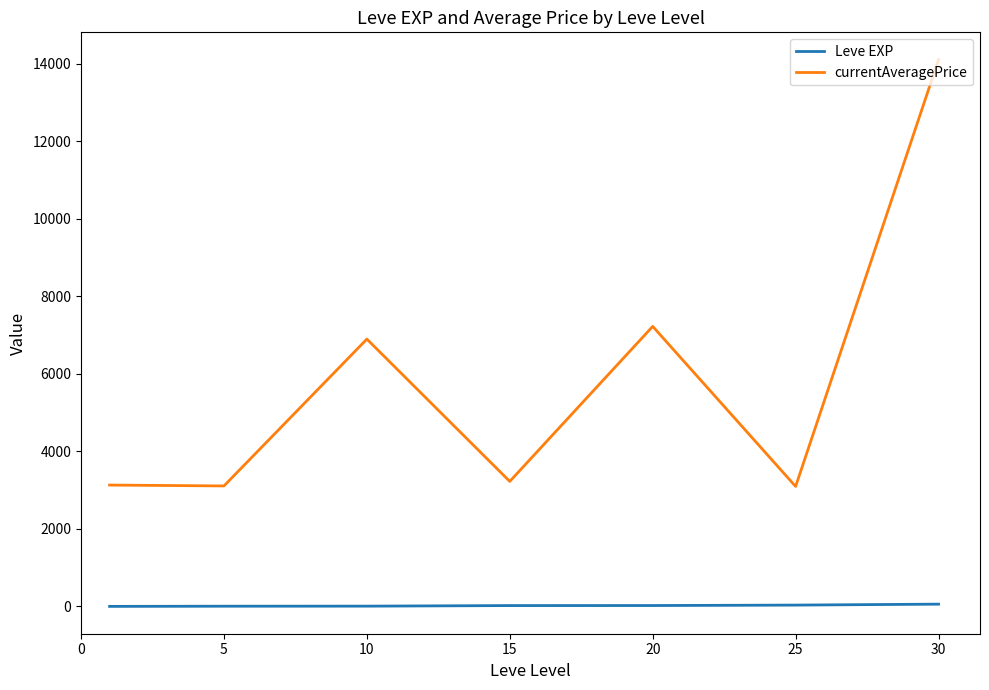

Which series has the largest range (max minus min)?

currentAveragePrice